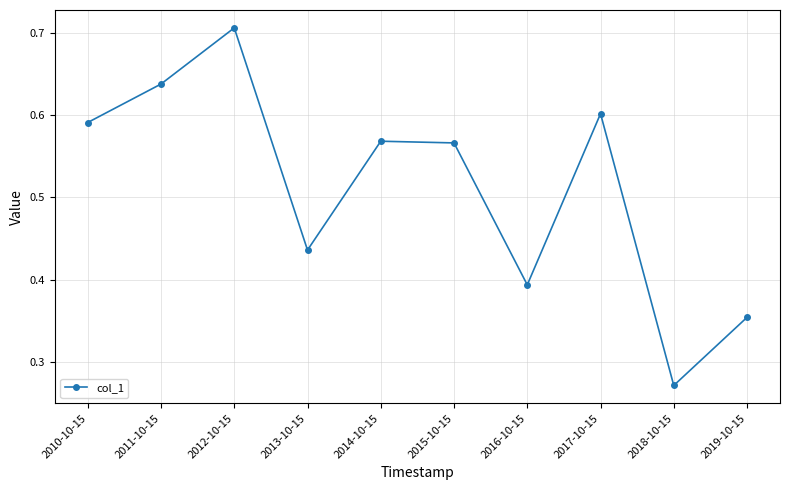

What position from the right is 2019-10-15?

1